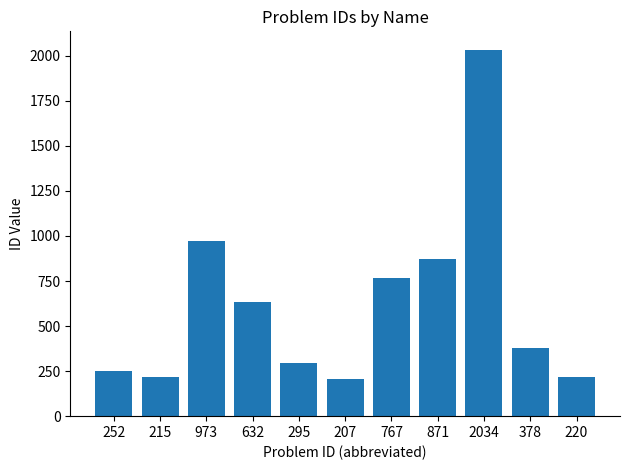

The value at 378 is 378. True or false?

True